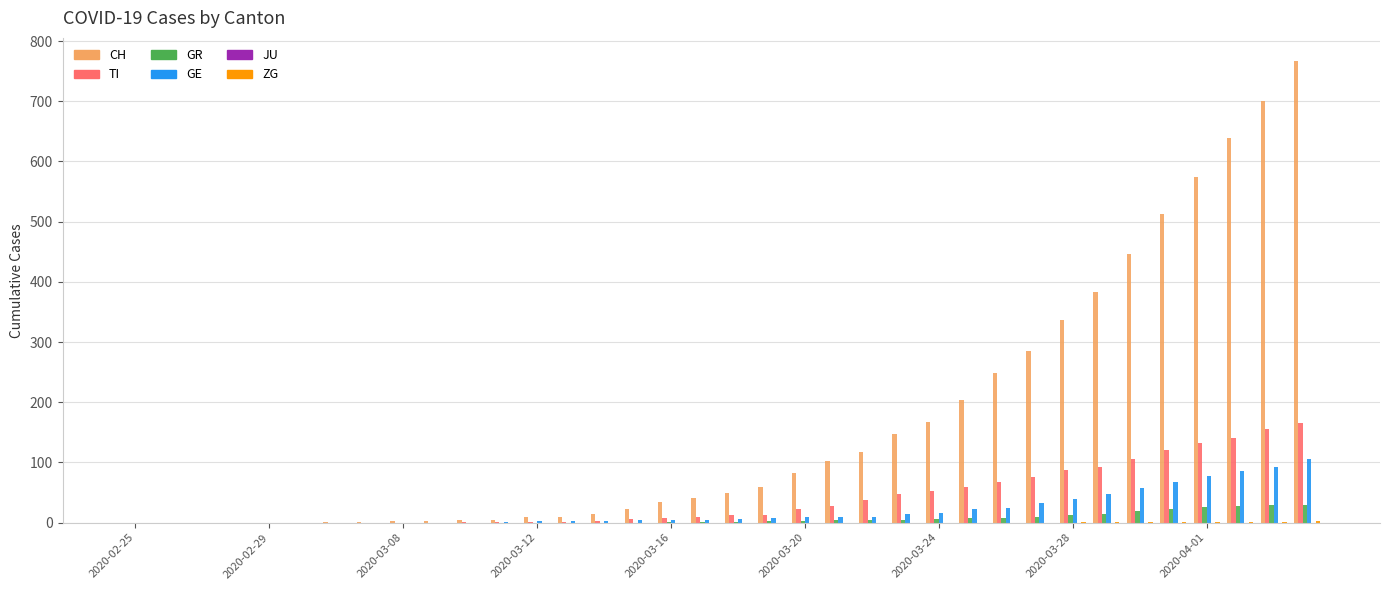

Which series has the largest total across all categories?

CH